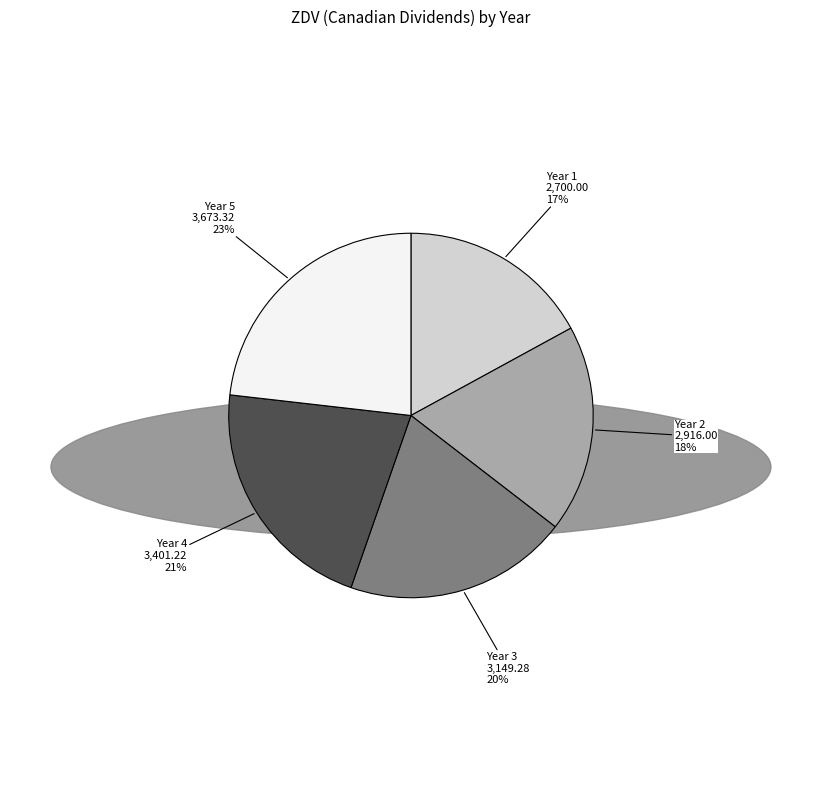

How many slices are in this pie chart?

5